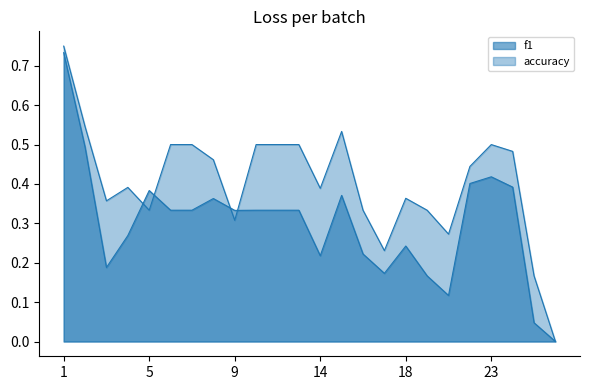

Reading left to right, transcribe all the data shown in this chart.

f1: 1=0.7	2=0.5	3=0.2	4=0.3	5=0.4	6=0.3	7=0.3	8=0.4	9=0.3	10=0.3	12=0.3	13=0.3	14=0.2	15=0.4	16=0.2	17=0.2	18=0.2	19=0.2	21=0.1	22=0.4	23=0.4	24=0.4	25=0.0	26=0.0
accuracy: 1=0.8	2=0.5	3=0.4	4=0.4	5=0.3	6=0.5	7=0.5	8=0.5	9=0.3	10=0.5	12=0.5	13=0.5	14=0.4	15=0.5	16=0.3	17=0.2	18=0.4	19=0.3	21=0.3	22=0.4	23=0.5	24=0.5	25=0.2	26=0.0